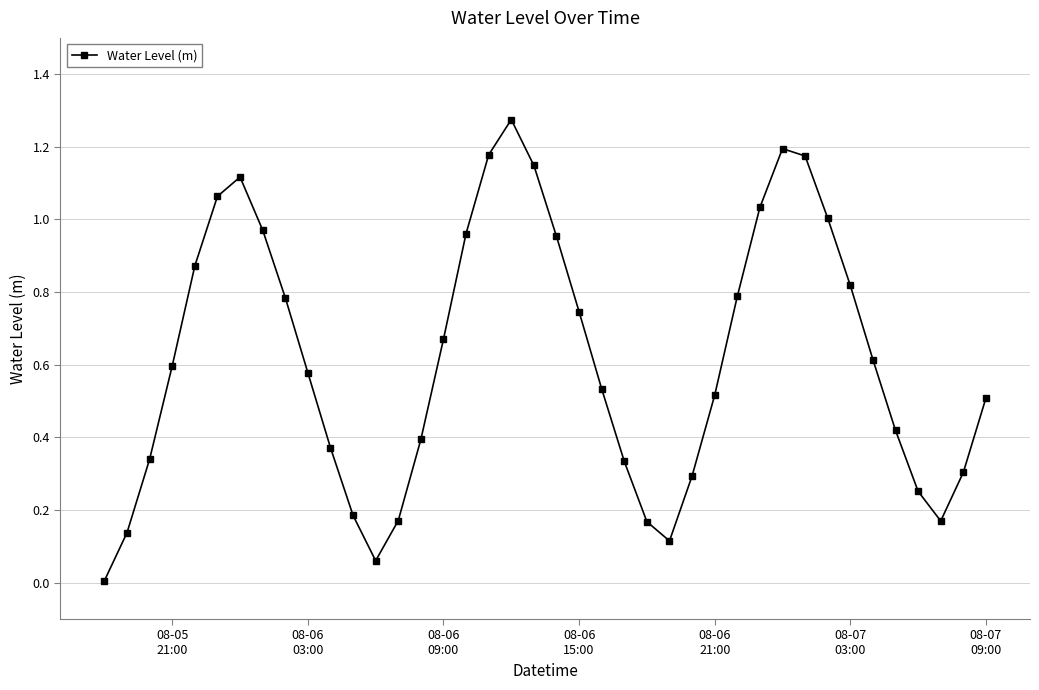

How many points are higher than both their immediate neighbors (excluding endpoints)?

3